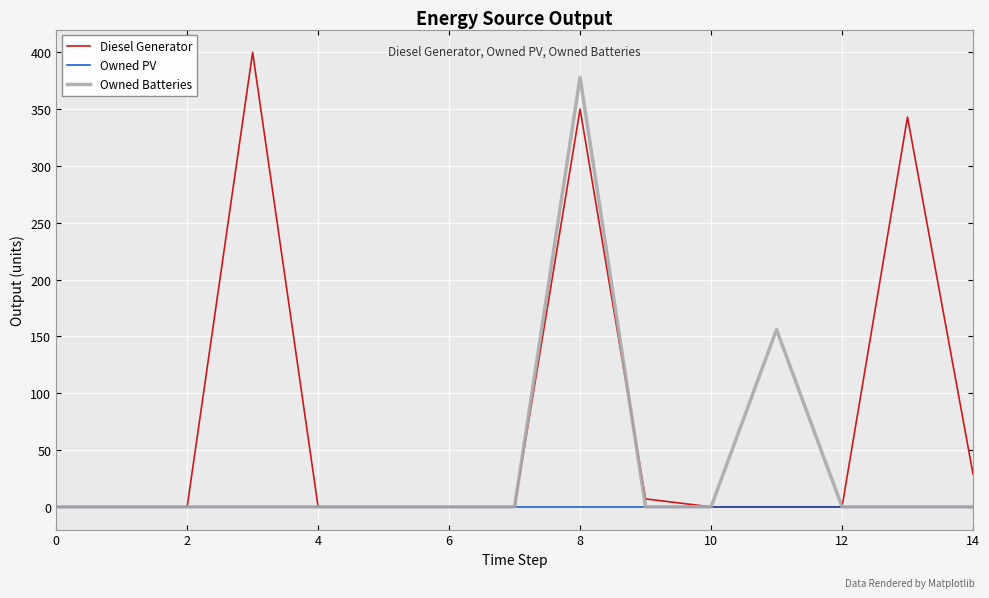

Which series has the largest total across all categories?

Diesel Generator